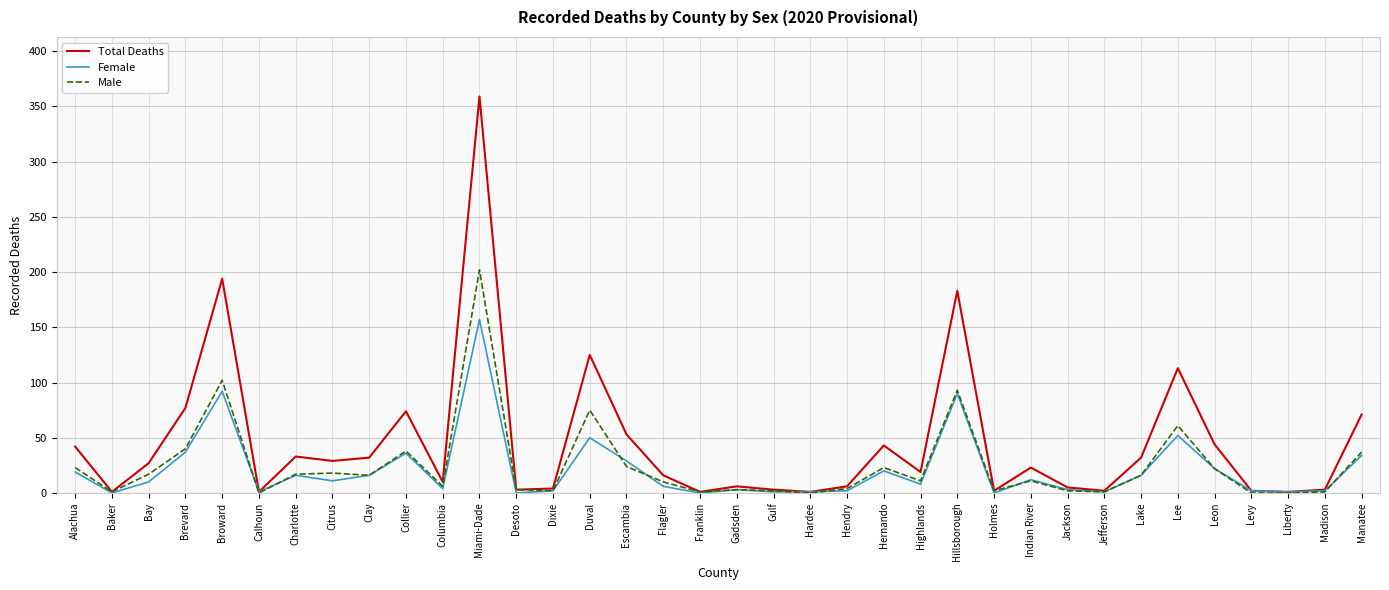

What position from the right is Charlotte?

30